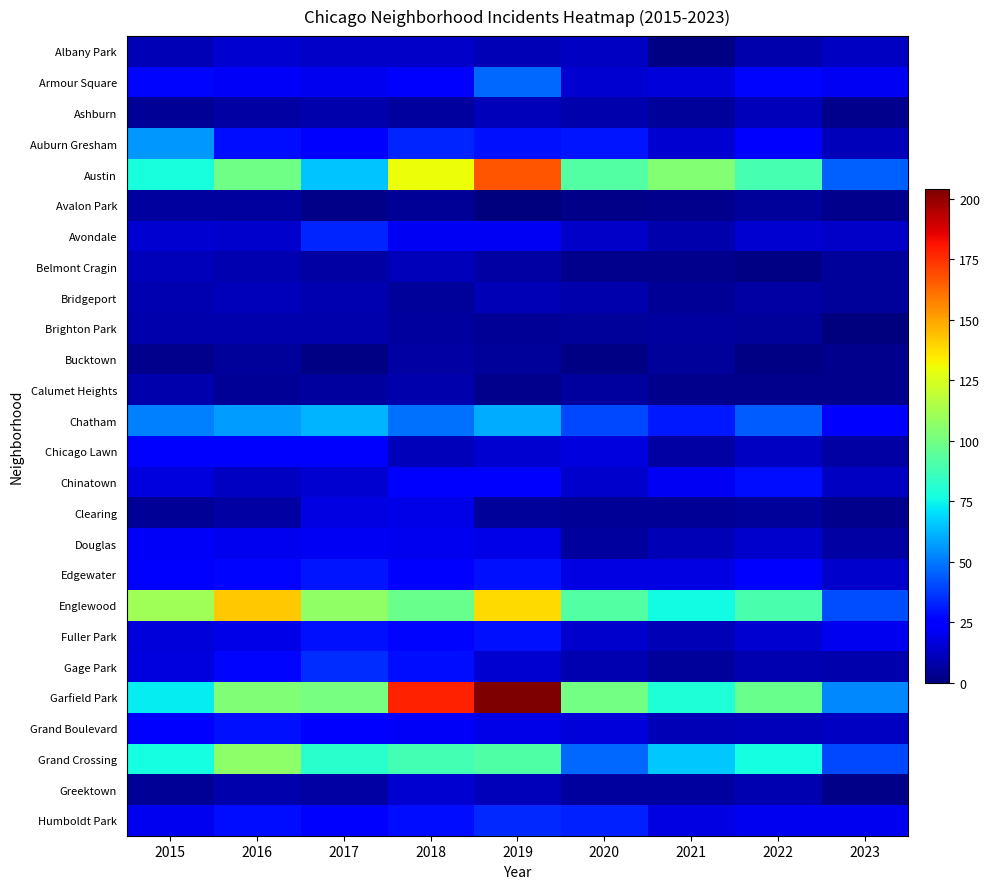

Reading left to right, what are all the values shown in this chart?

Albany Park: 2015=10	2016=15	2017=13	2018=13	2019=10	2020=12	2021=1	2022=8	2023=12
Armour Square: 2015=27	2016=22	2017=20	2018=23	2019=47	2020=15	2021=16	2022=27	2023=21
Ashburn: 2015=4	2016=7	2017=8	2018=6	2019=11	2020=8	2021=5	2022=11	2023=3
Auburn Gresham: 2015=56	2016=28	2017=23	2018=33	2019=29	2020=30	2021=15	2022=23	2023=11
Austin: 2015=78	2016=99	2017=65	2018=130	2019=167	2020=92	2021=104	2022=89	2023=45
Avalon Park: 2015=6	2016=6	2017=2	2018=4	2019=0	2020=2	2021=3	2022=5	2023=3
Avondale: 2015=15	2016=14	2017=33	2018=21	2019=21	2020=13	2021=8	2022=15	2023=13
Belmont Cragin: 2015=11	2016=9	2017=7	2018=11	2019=7	2020=3	2021=3	2022=1	2023=5
Bridgeport: 2015=9	2016=11	2017=9	2018=5	2019=10	2020=8	2021=4	2022=7	2023=5
Brighton Park: 2015=8	2016=8	2017=8	2018=6	2019=4	2020=5	2021=6	2022=5	2023=0
Bucktown: 2015=3	2016=5	2017=1	2018=7	2019=5	2020=1	2021=5	2022=1	2023=3
Calumet Heights: 2015=8	2016=4	2017=6	2018=8	2019=3	2020=6	2021=3	2022=3	2023=3
Chatham: 2015=51	2016=57	2017=62	2018=48	2019=60	2020=40	2021=31	2022=44	2023=26
Chicago Lawn: 2015=23	2016=23	2017=25	2018=11	2019=15	2020=17	2021=7	2022=12	2023=7
Chinatown: 2015=17	2016=12	2017=15	2018=25	2019=26	2020=14	2021=21	2022=28	2023=12
Clearing: 2015=4	2016=7	2017=18	2018=19	2019=5	2020=4	2021=4	2022=5	2023=3
Douglas: 2015=22	2016=20	2017=21	2018=20	2019=19	2020=6	2021=10	2022=14	2023=7
Edgewater: 2015=24	2016=27	2017=30	2018=25	2019=29	2020=18	2021=18	2022=23	2023=14
Englewood: 2015=111	2016=142	2017=107	2018=98	2019=138	2020=92	2021=76	2022=90	2023=41
Fuller Park: 2015=16	2016=19	2017=29	2018=27	2019=29	2020=14	2021=10	2022=15	2023=20
Gage Park: 2015=17	2016=27	2017=35	2018=28	2019=15	2020=9	2021=5	2022=9	2023=8
Garfield Park: 2015=73	2016=103	2017=101	2018=178	2019=204	2020=100	2021=79	2022=98	2023=53
Grand Boulevard: 2015=24	2016=29	2017=25	2018=22	2019=19	2020=16	2021=10	2022=11	2023=12
Grand Crossing: 2015=77	2016=106	2017=82	2018=88	2019=91	2020=47	2021=66	2022=77	2023=40
Greektown: 2015=4	2016=8	2017=7	2018=15	2019=11	2020=6	2021=6	2022=9	2023=2
Humboldt Park: 2015=20	2016=28	2017=25	2018=28	2019=34	2020=32	2021=18	2022=20	2023=20